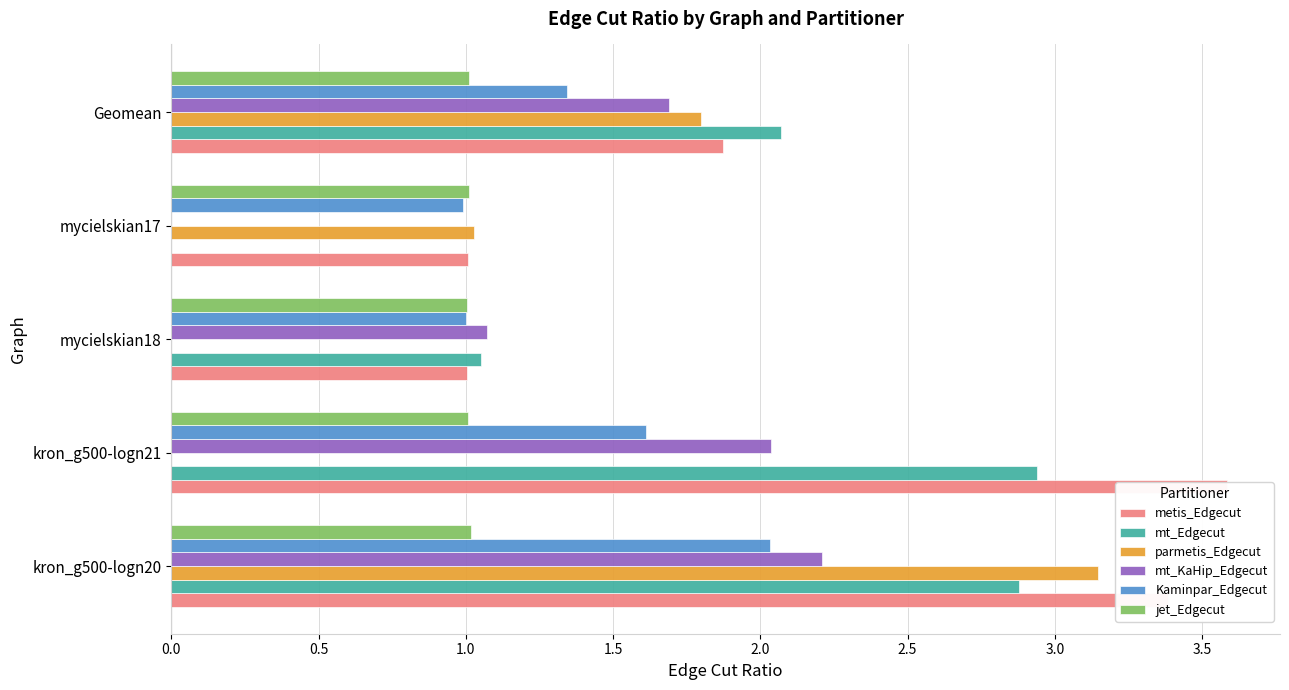

What is the sum of the parmetis_Edgecut values at mycielskian18 and Geomean?

1.8